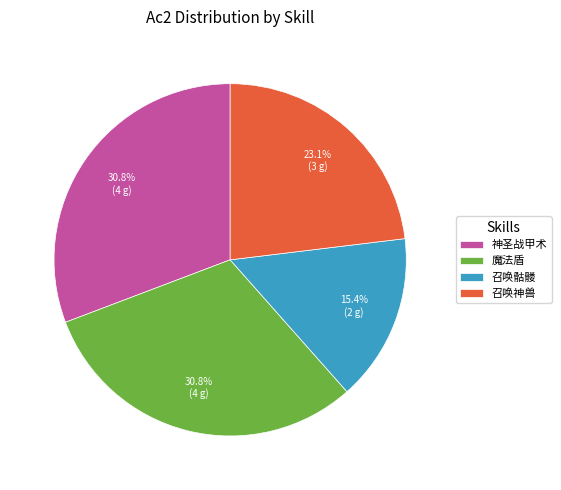

Is it true that 召唤骷髅 is 15% of the pie?

True